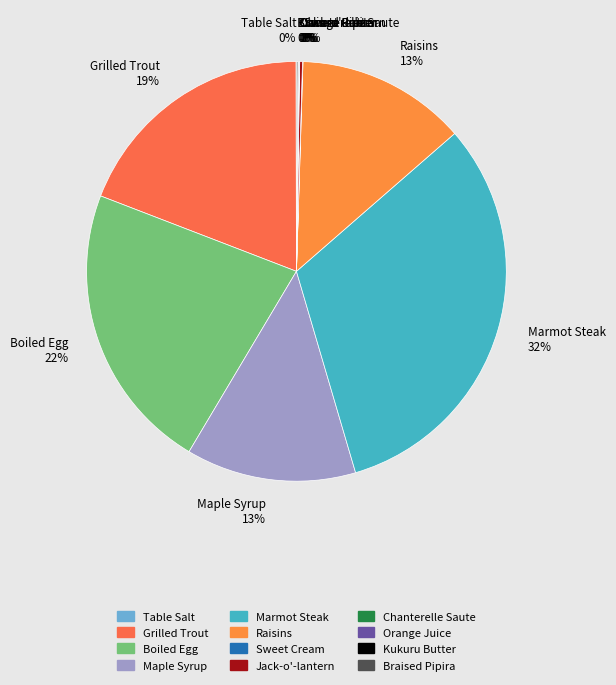

To the nearest percent, what is the difference between the largest and smallest slice percentages?

32%